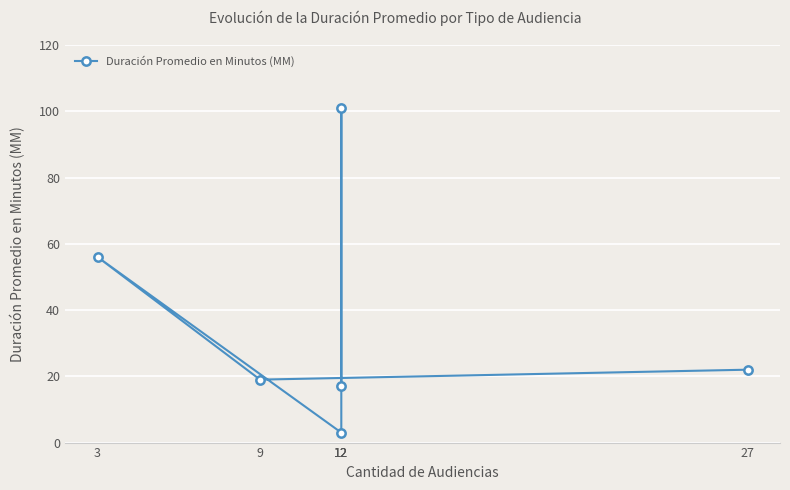

What is the value of the 4th point from the left?

3